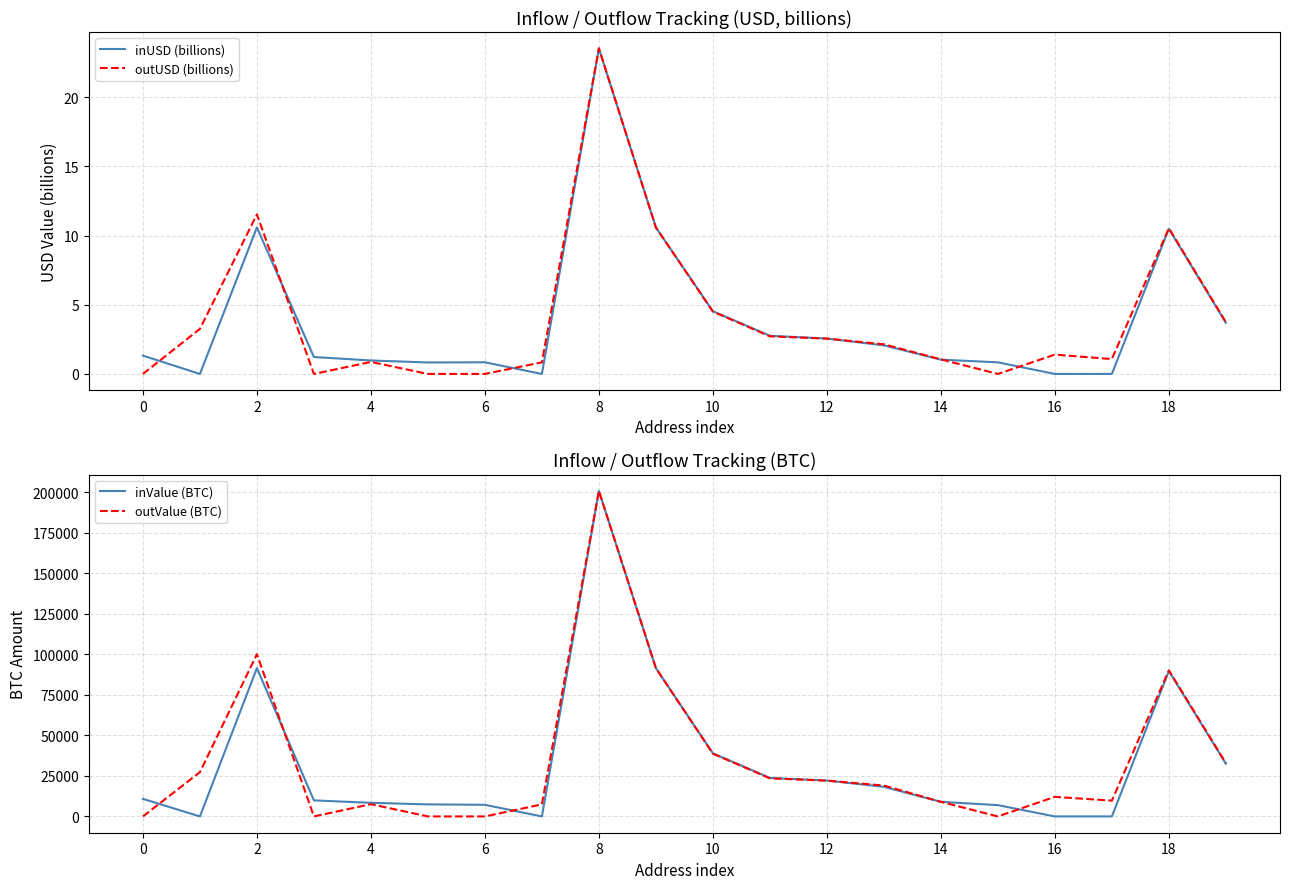

The value of outUSD (billions) at 12 is 3.4. True or false?

False